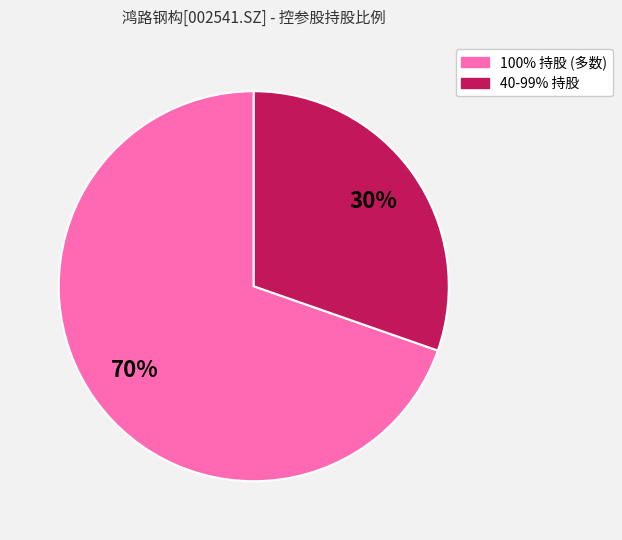

Combined, do 40-99% 持股 and 100% 持股 (多数) account for over 50%?

Yes